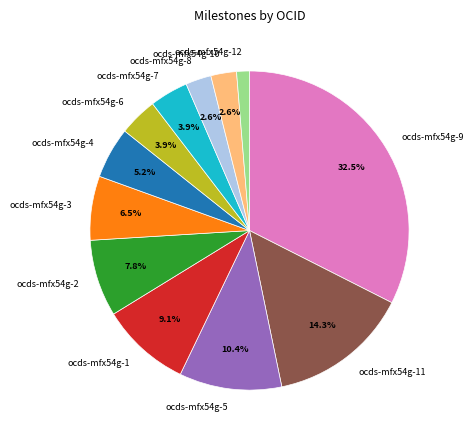

Does ocds-mfx54g-3 represent more than half of the total?

No